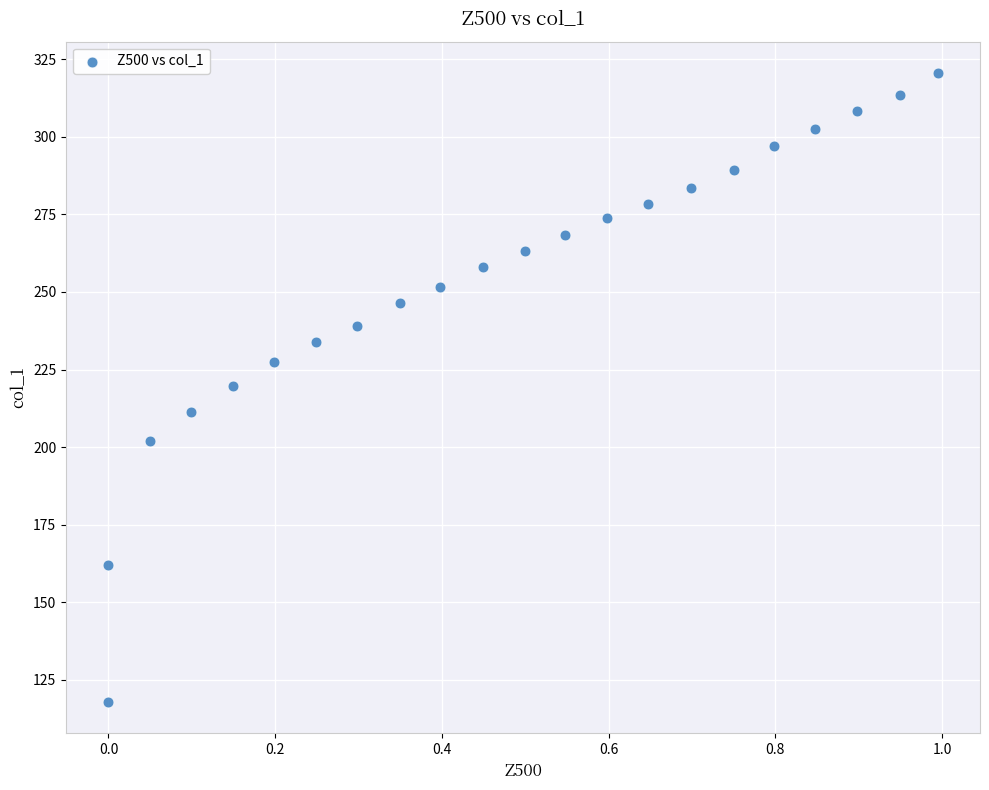

What is the range of Y values (max minus min)?

202.6